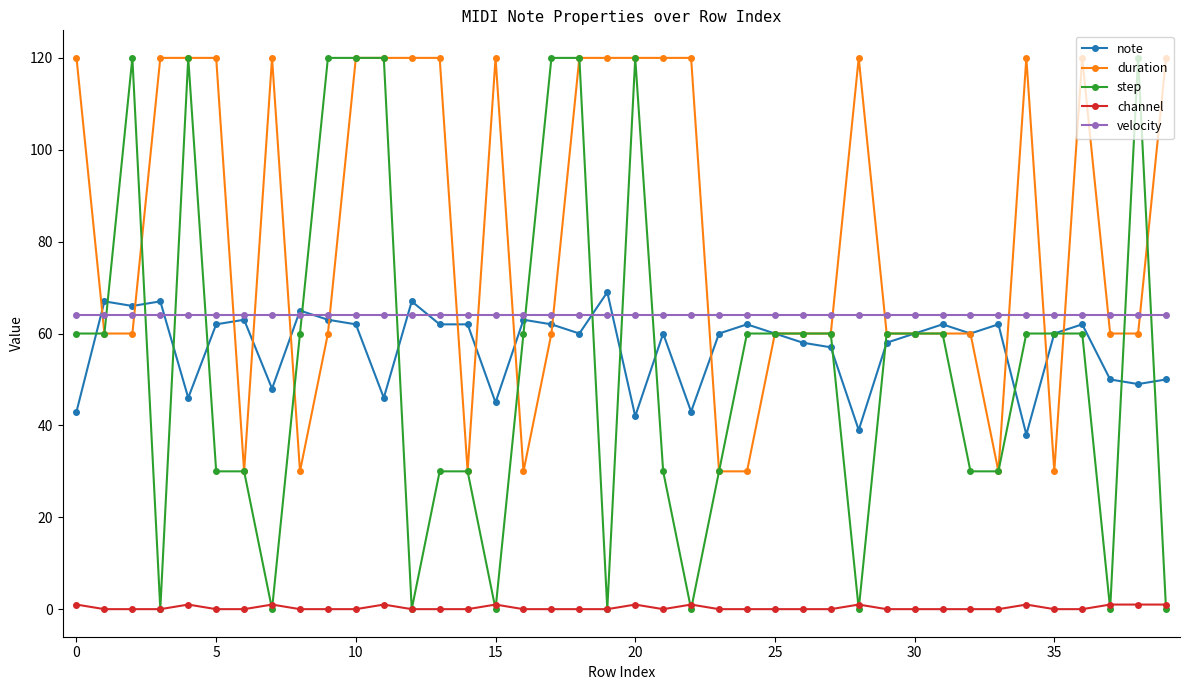

Reading left to right, extract all data points from this chart.

note: 43	67	66	67	46	62	63	48	65	63	62	46	67	62	62	45	63	62	60	69	42	60	43	60	62	60	58	57	39	58	60	62	60	62	38	60	62	50	49	50
duration: 120	60	60	120	120	120	30	120	30	60	120	120	120	120	30	120	30	60	120	120	120	120	120	30	30	60	60	60	120	60	60	60	60	30	120	30	120	60	60	120
step: 60	60	120	0	120	30	30	0	60	120	120	120	0	30	30	0	60	120	120	0	120	30	0	30	60	60	60	60	0	60	60	60	30	30	60	60	60	0	120	0
channel: 1	0	0	0	1	0	0	1	0	0	0	1	0	0	0	1	0	0	0	0	1	0	1	0	0	0	0	0	1	0	0	0	0	0	1	0	0	1	1	1
velocity: 64	64	64	64	64	64	64	64	64	64	64	64	64	64	64	64	64	64	64	64	64	64	64	64	64	64	64	64	64	64	64	64	64	64	64	64	64	64	64	64